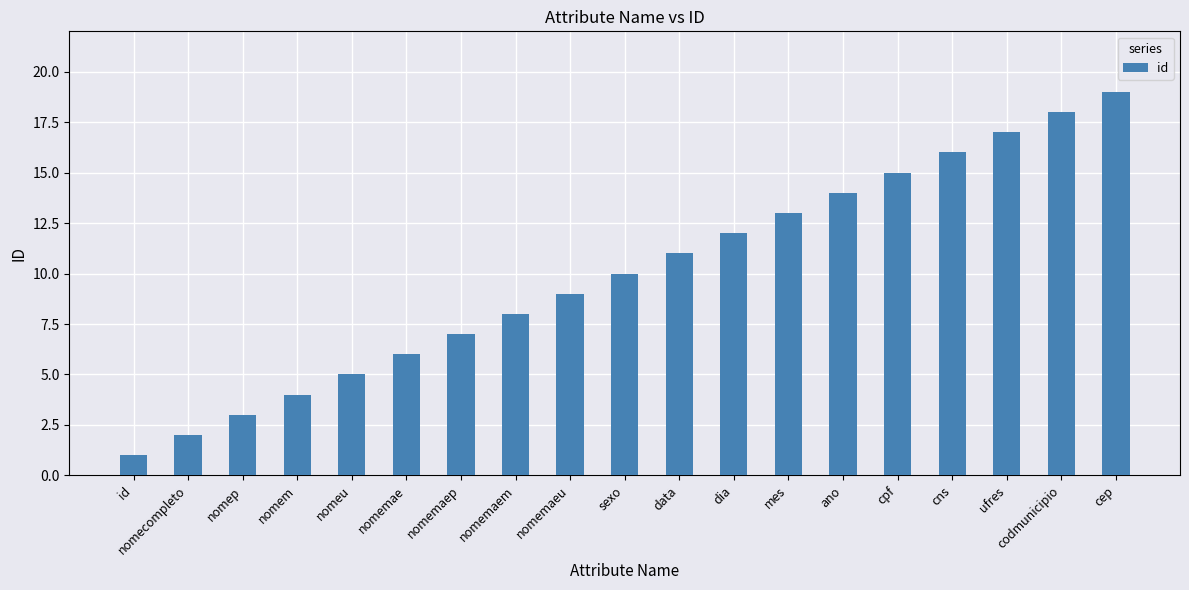

What position from the right is cep?

1